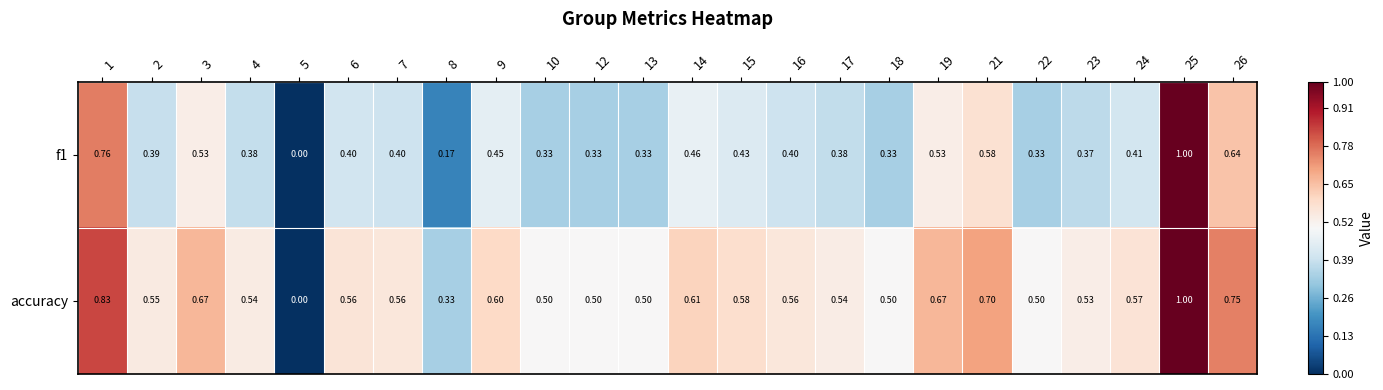

Is the value of f1 at 2 greater than the value of accuracy at 13?

No